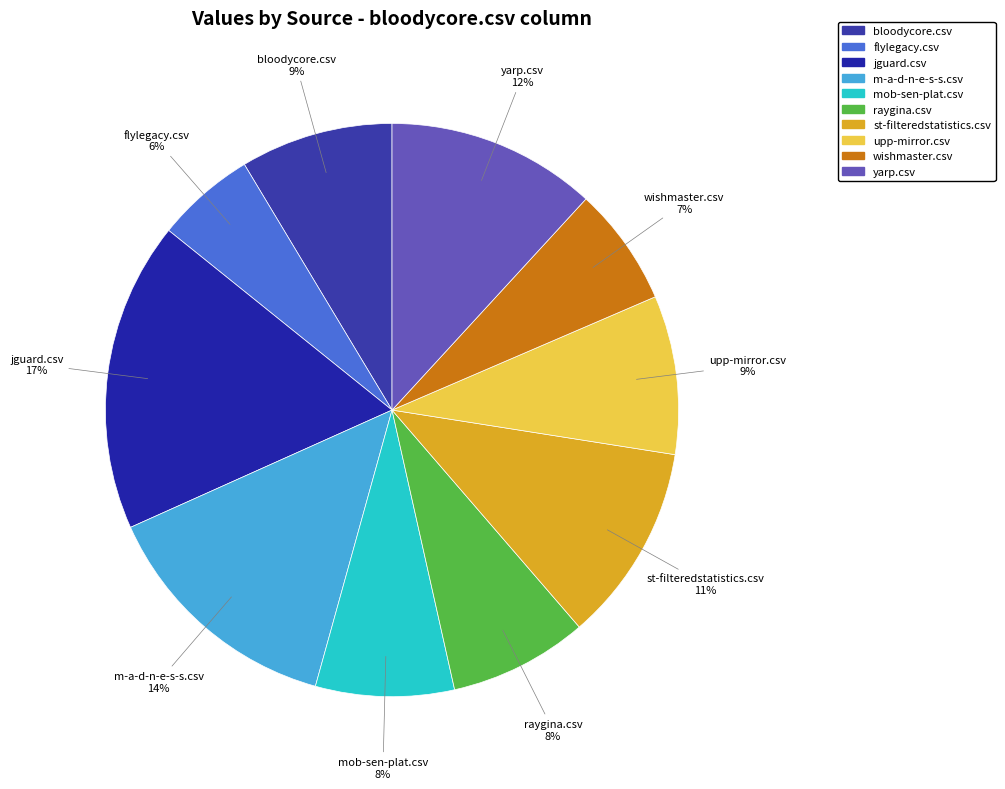

To the nearest percent, what is the difference between the yarp.csv and raygina.csv slice percentages?

4%